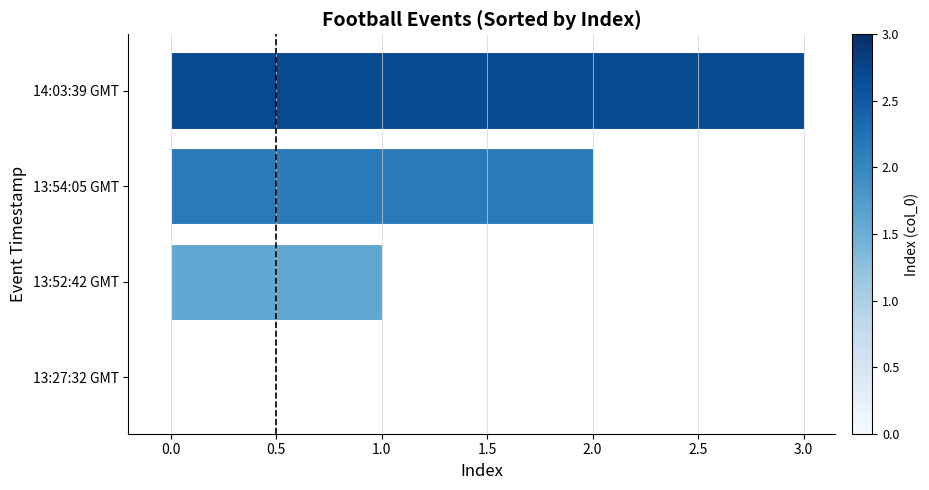

How many categories are shown in the chart?

4